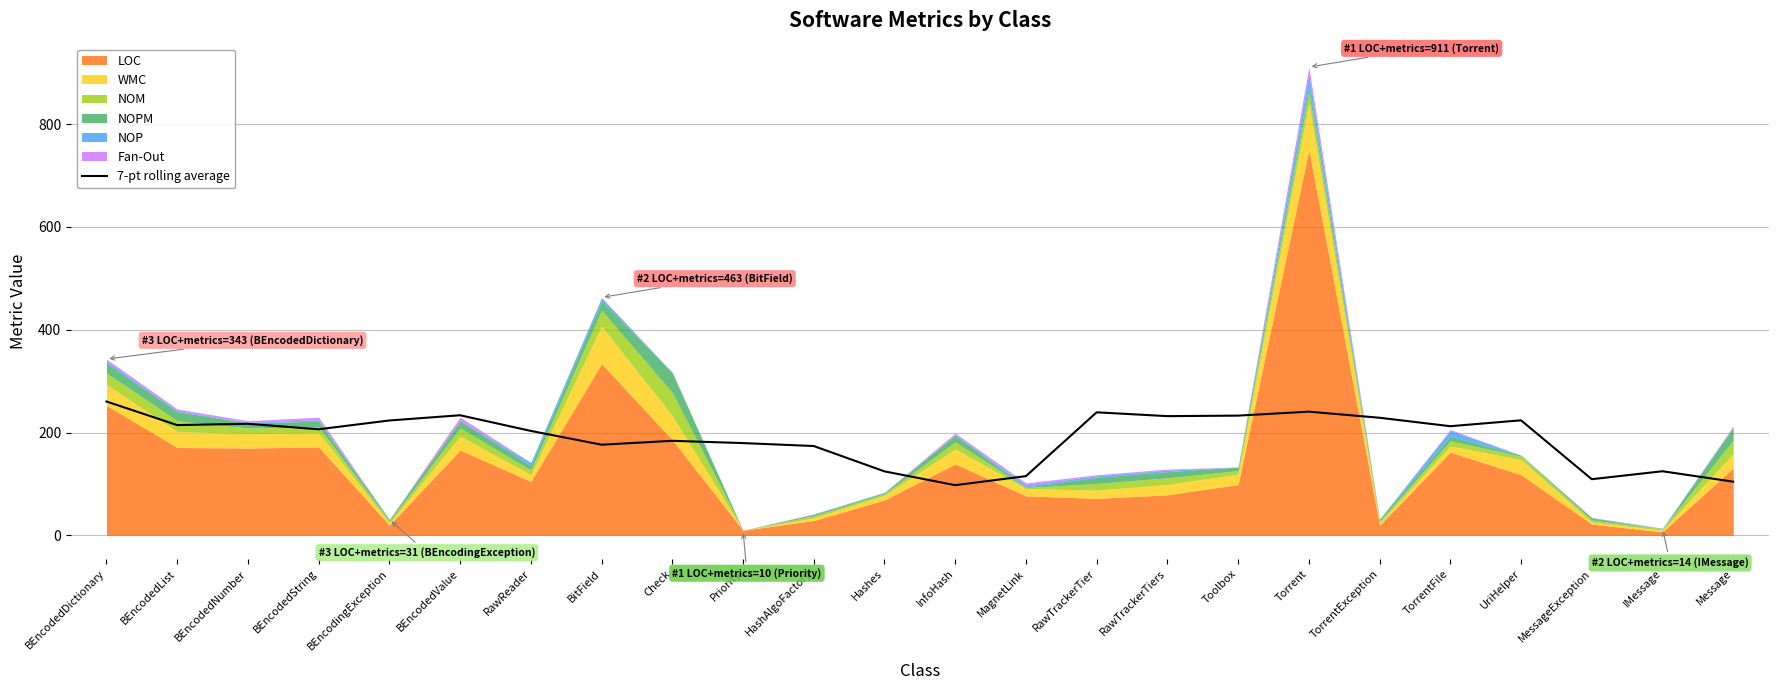

What is the difference between the second highest and second lowest values?

136.2